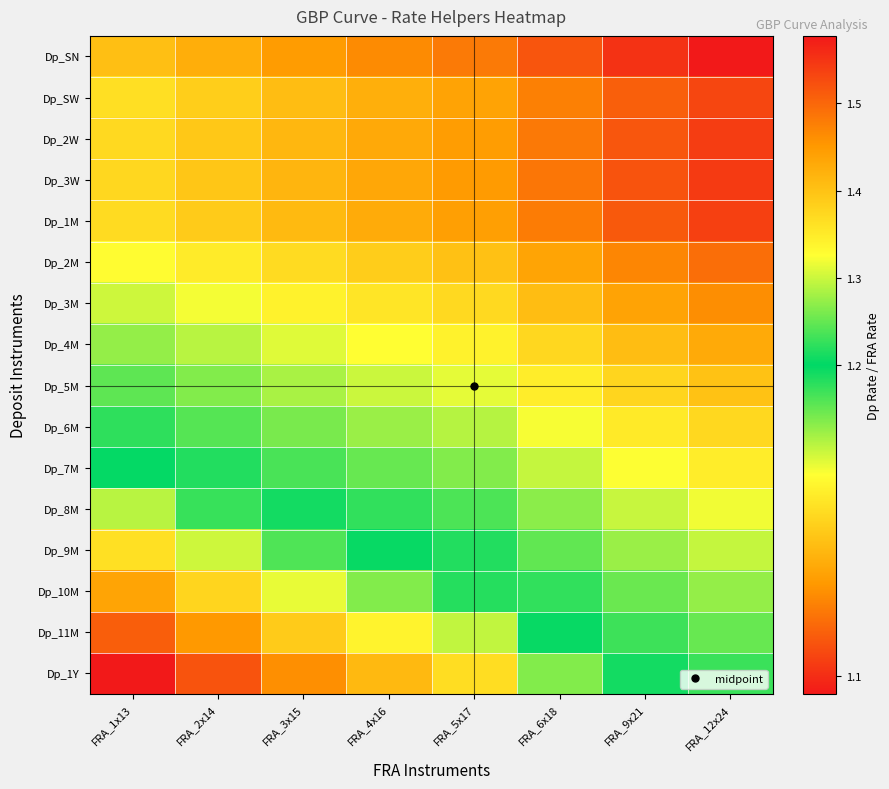

At FRA_6x18, list the series in order from largest to smallest.

Dp_SN, Dp_3W, Dp_2W, Dp_1M, Dp_SW, Dp_2M, Dp_3M, Dp_4M, Dp_5M, Dp_6M, Dp_7M, Dp_8M, Dp_9M, Dp_10M, Dp_11M, Dp_1Y